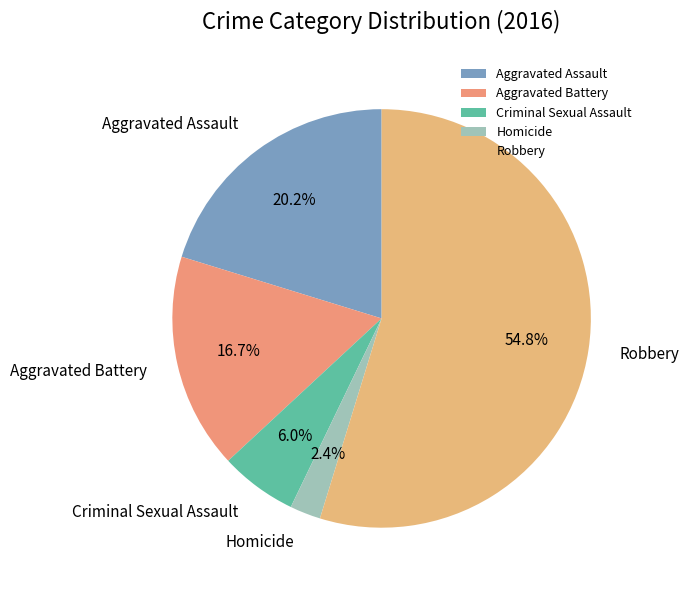

Is it true that Aggravated Assault is 28% of the pie?

False